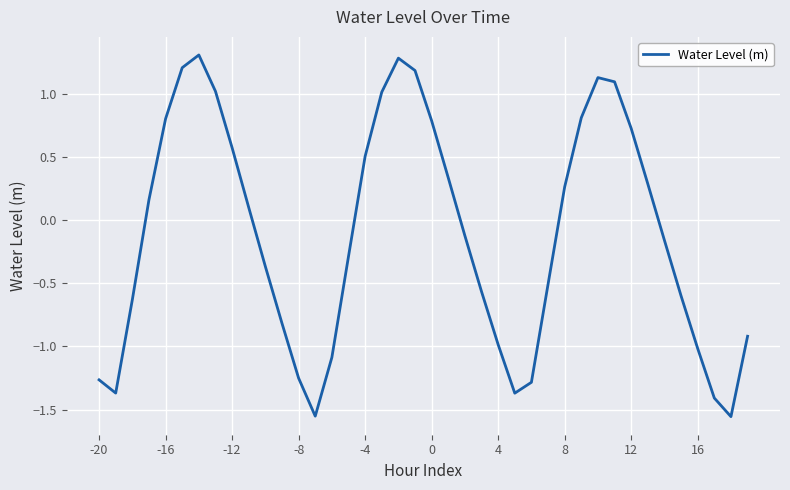

True or false: there are more than 0 points higher than both neighbors.

True